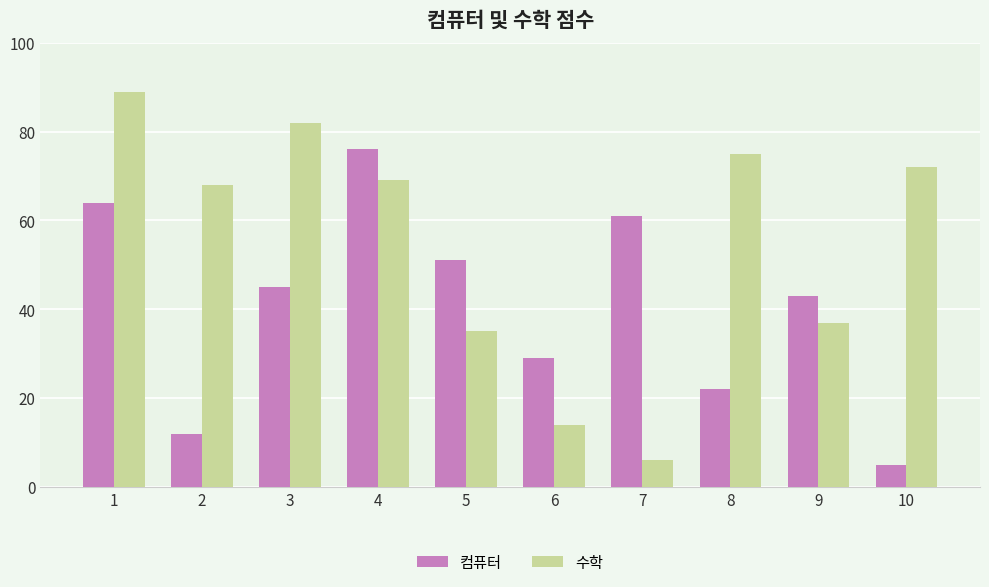

How many bars are there in total?

20